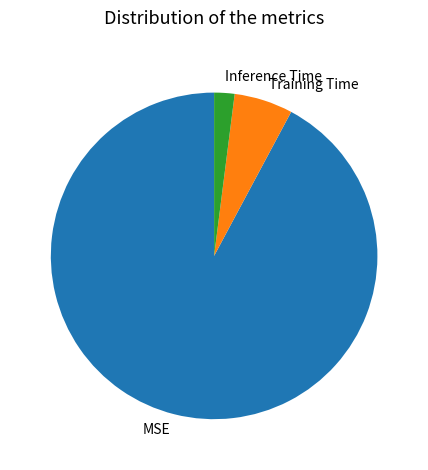

Which slice is the largest?

MSE